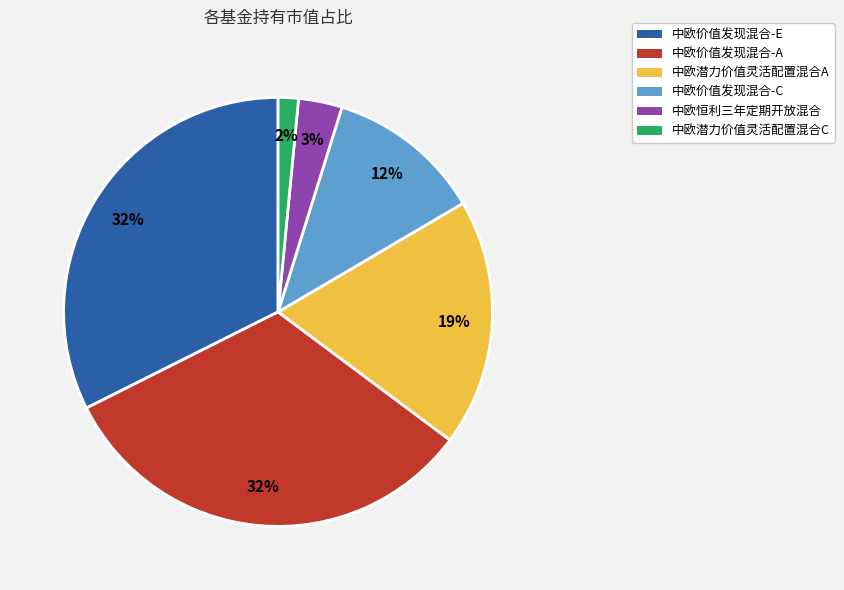

Does 中欧价值发现混合-A represent more than half of the total?

No